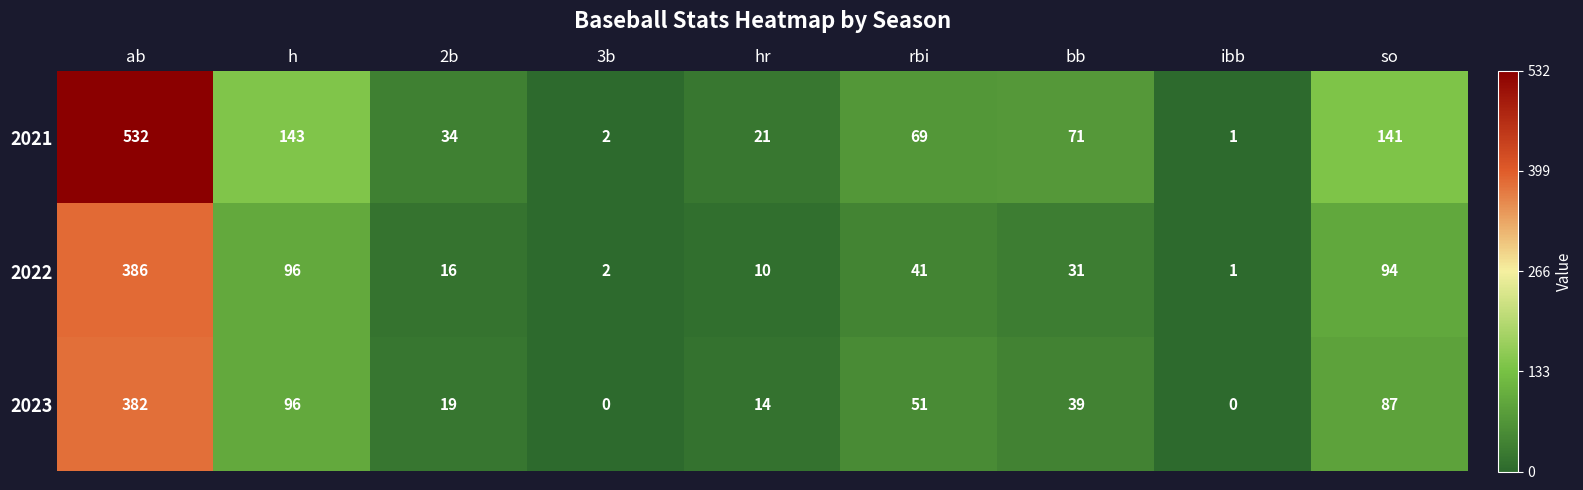

Which category has the highest value across all series?

ab